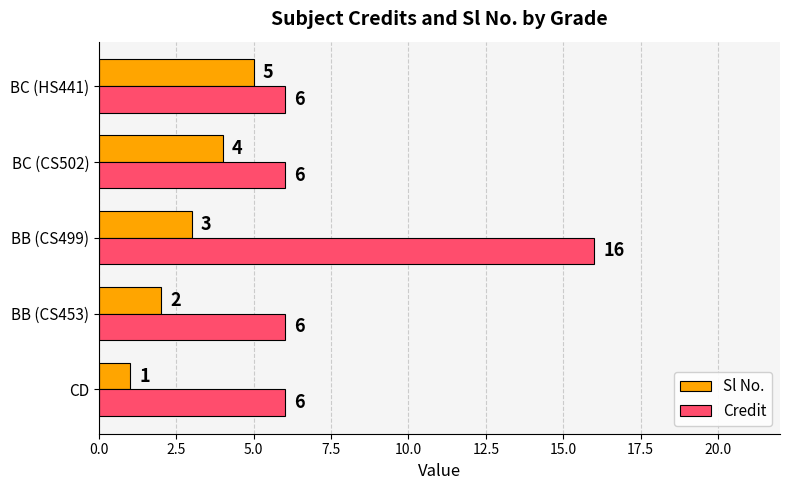

What is the sum of the Sl No. values at BB (CS453) and CD?

3